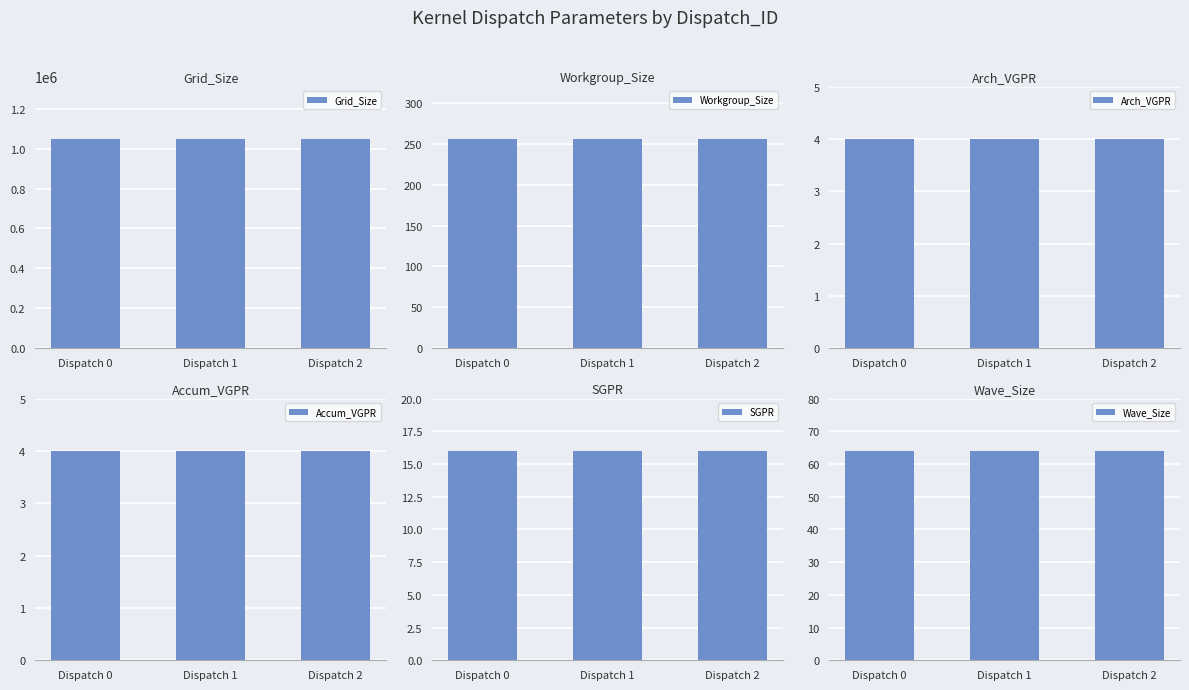

What is the total value across all series at Dispatch 0?

1048920